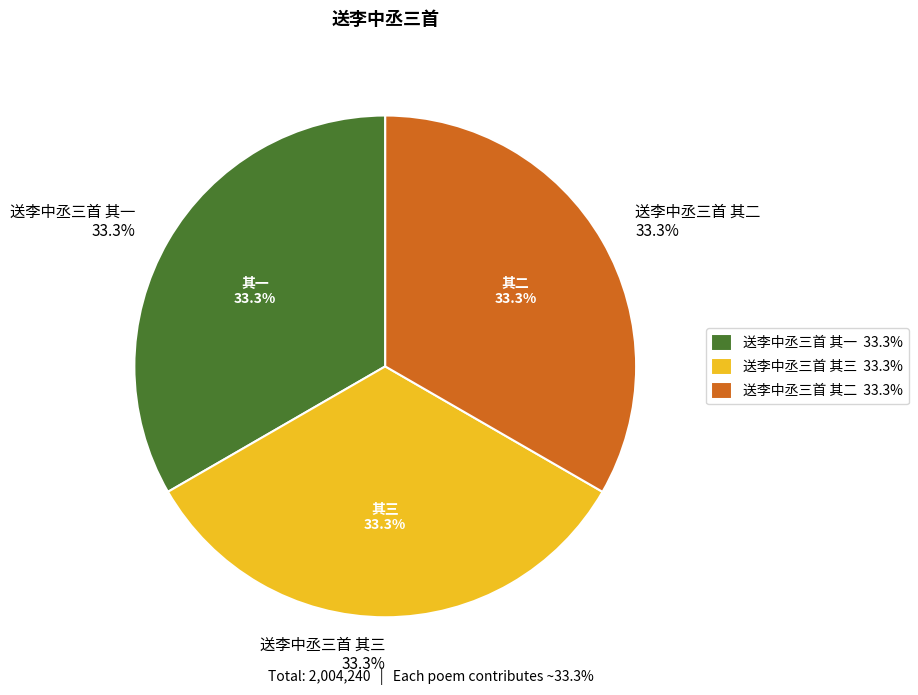

What is the largest slice in the pie chart?

送李中丞三首 其三